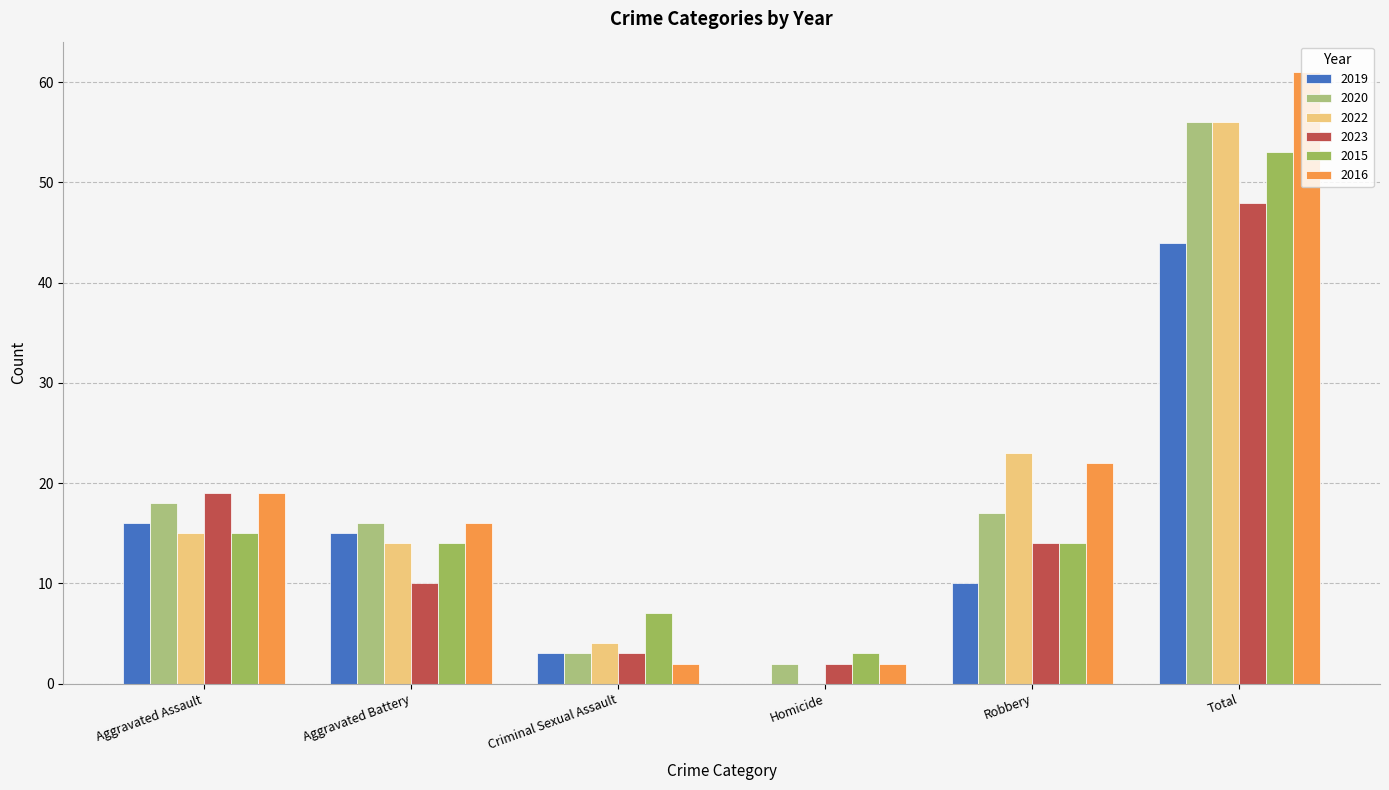

What is the highest value of the 2019 series?

44